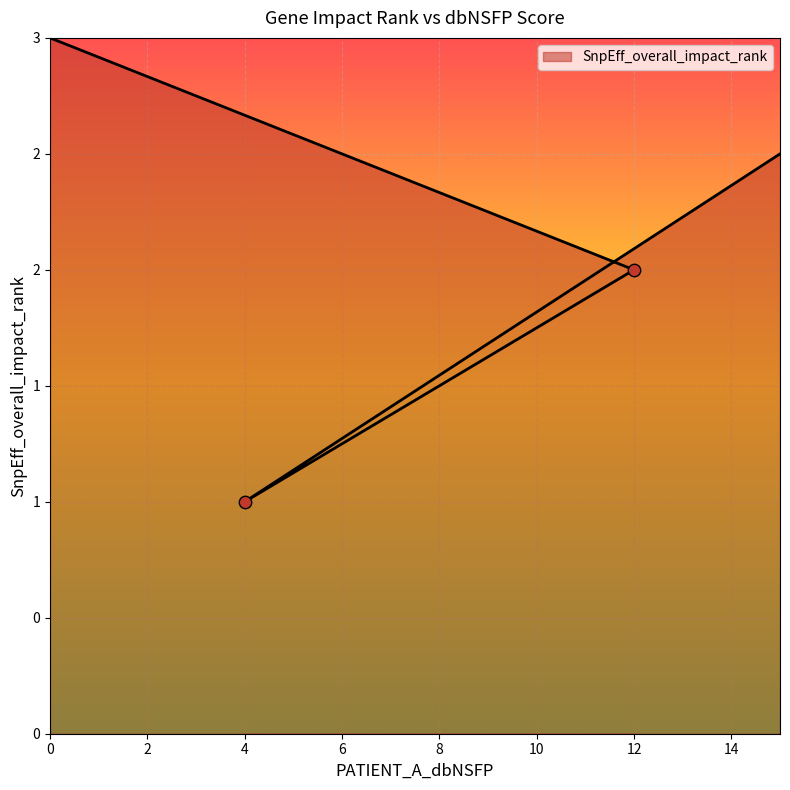

What is the change in value from 12 to 4?

-1